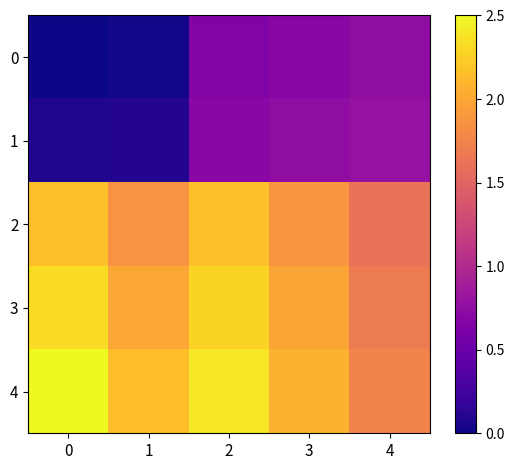

At 3, list the series in order from smallest to largest.

0, 1, 2, 3, 4